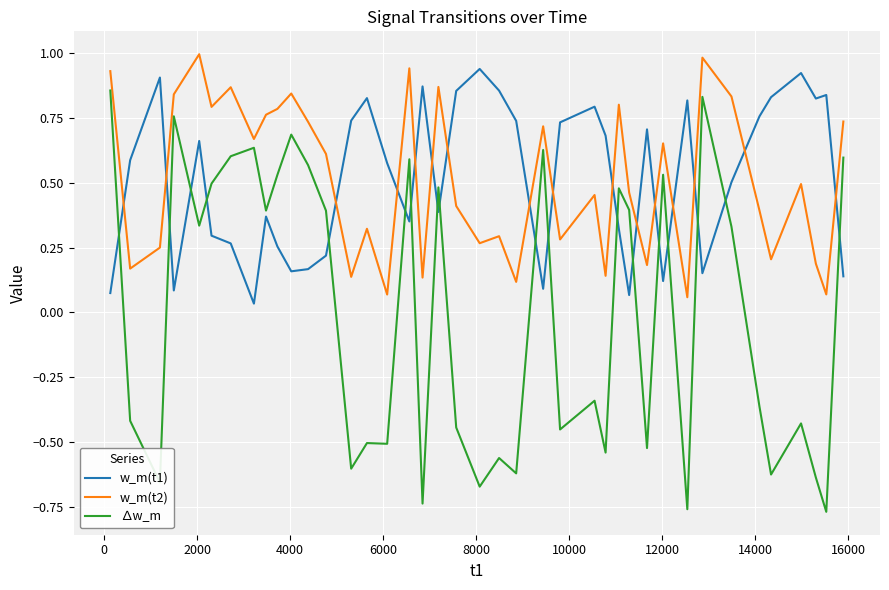

What is the greatest value displayed?

1.0